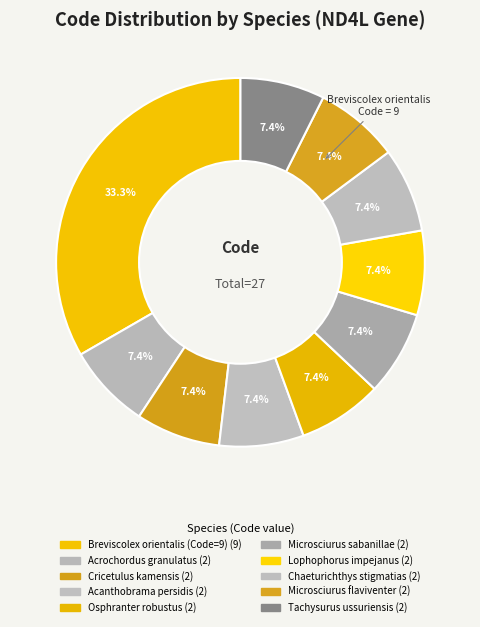

To the nearest percent, what is the average slice percentage?

10%